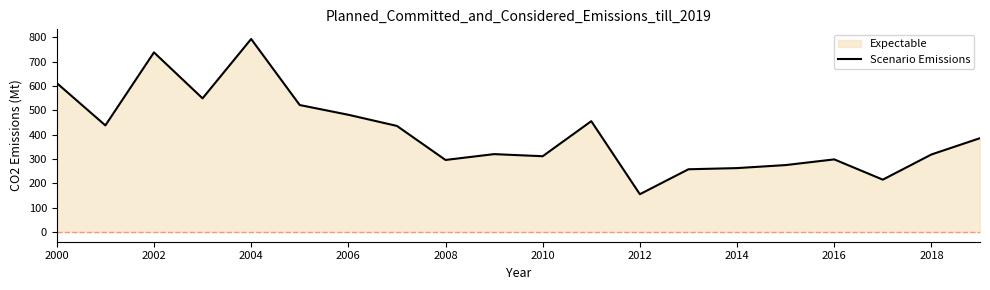

What is the maximum value shown in the chart?

792.7